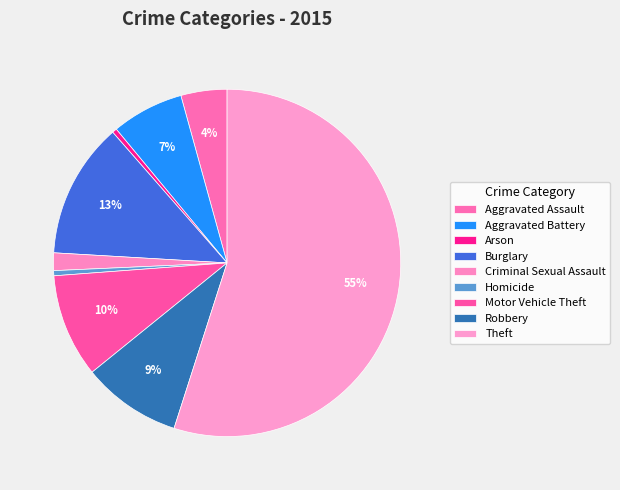

How many slices are in this pie chart?

9